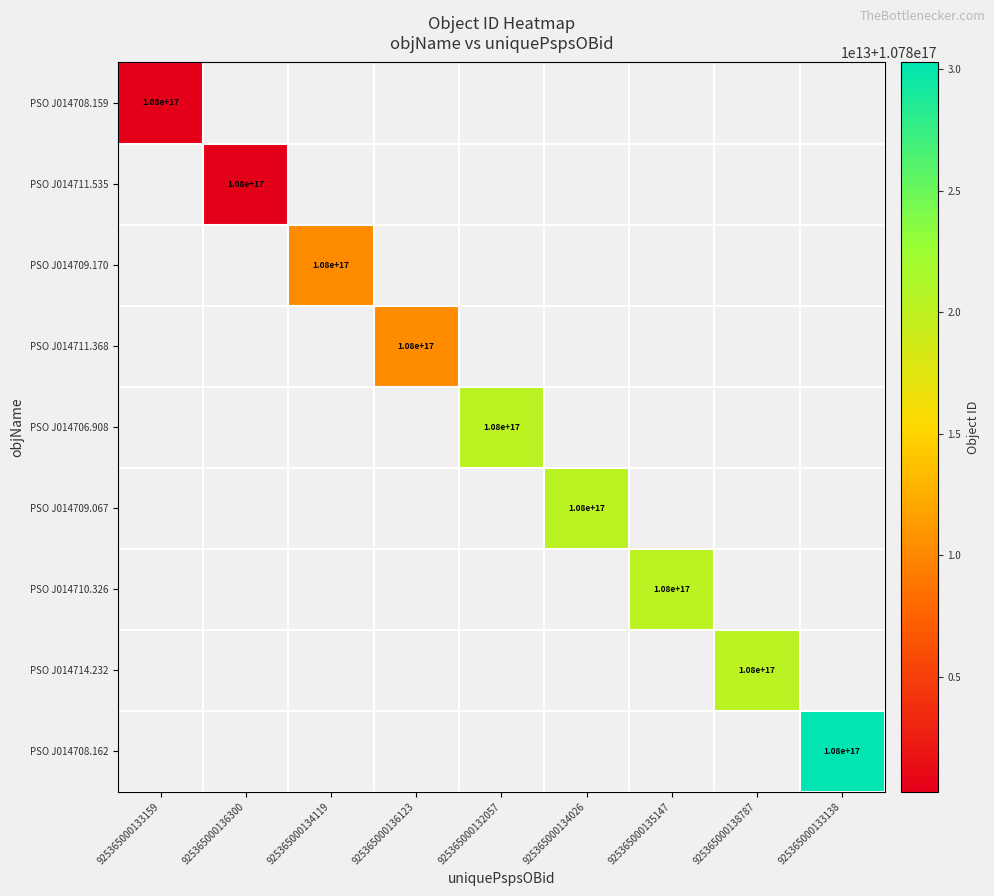

The value of PSO J014706.908 at 925365000132057 is 43245955226580016. True or false?

False